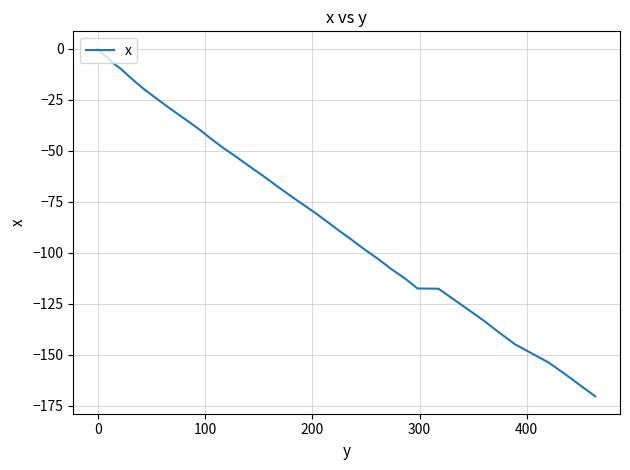

Count the number of categories in the chart.

40